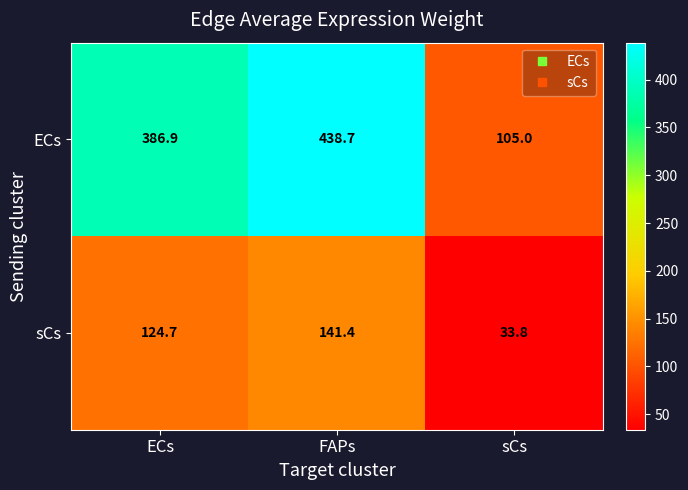

What is the sum of all sCs values?

299.9